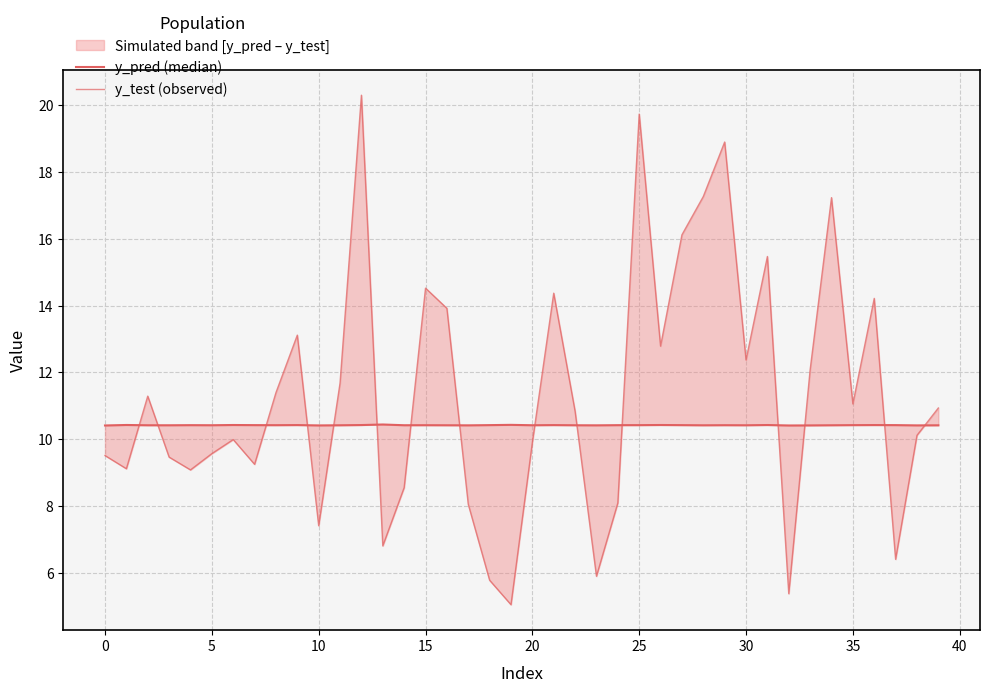

How many lines are shown in the chart?

2